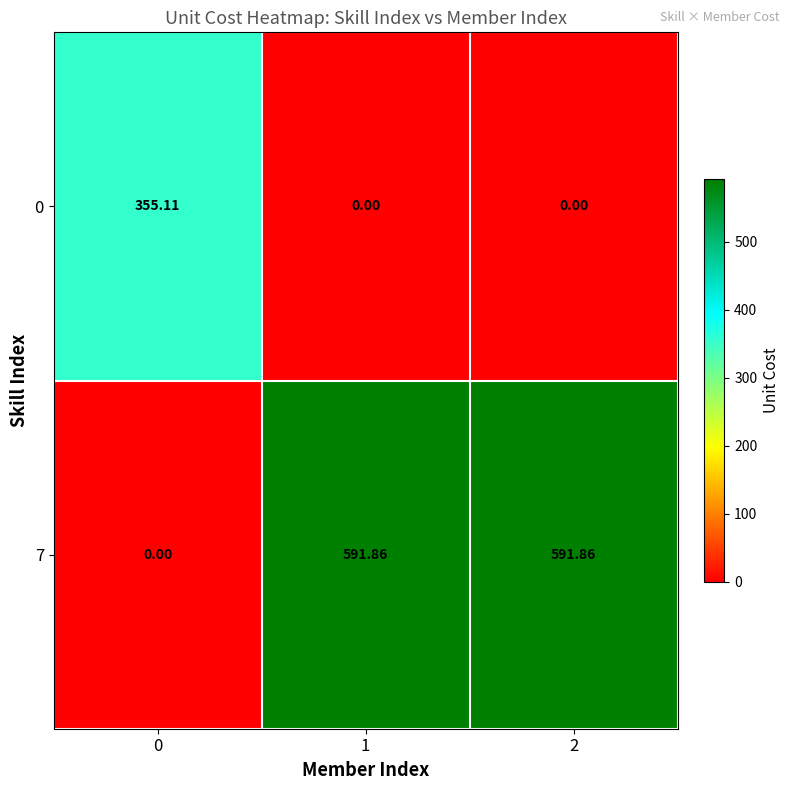

Is the value of 0 at 2 greater than the value of 7 at 1?

No